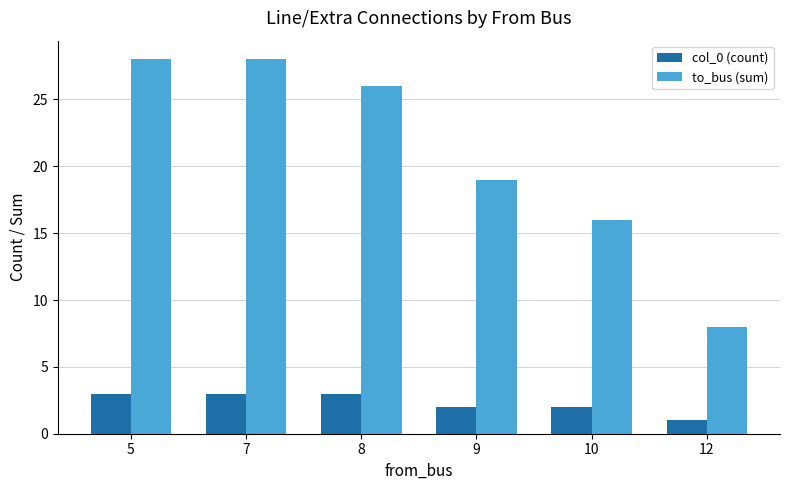

How many groups of bars are there?

6